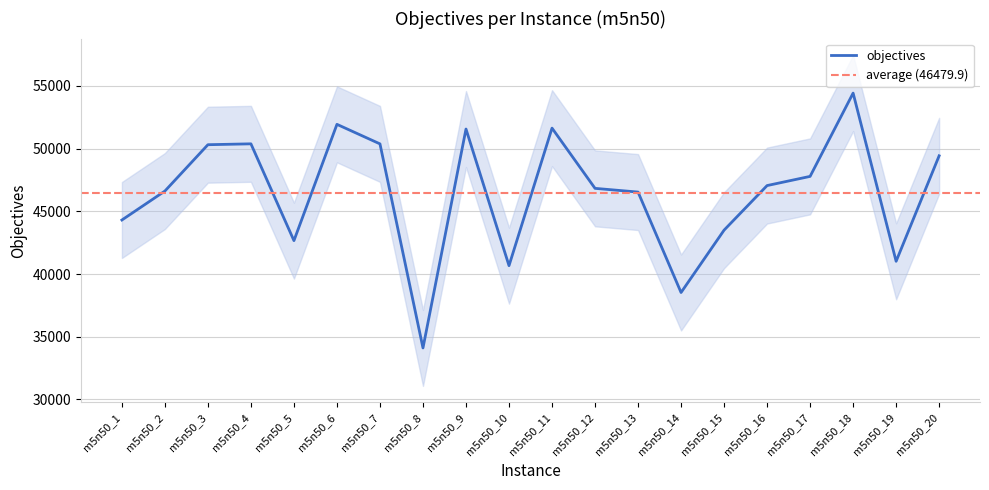

Between m5n50_3 and m5n50_8, which is larger?

m5n50_3